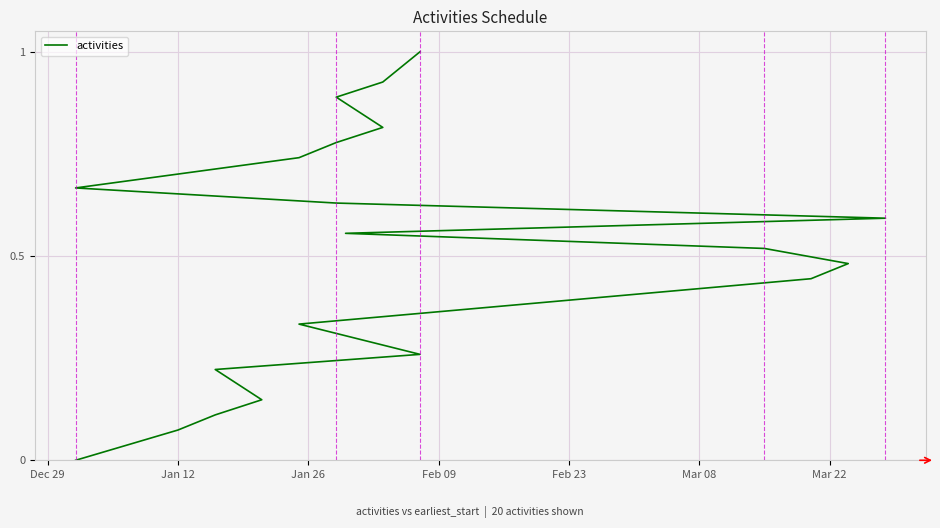

Reading left to right, what are all the values shown in this chart?

0.0	0.1	0.1	0.1	0.2	0.3	0.3	0.4	0.5	0.5	0.6	0.6	0.6	0.7	0.7	0.8	0.8	0.9	0.9	1.0